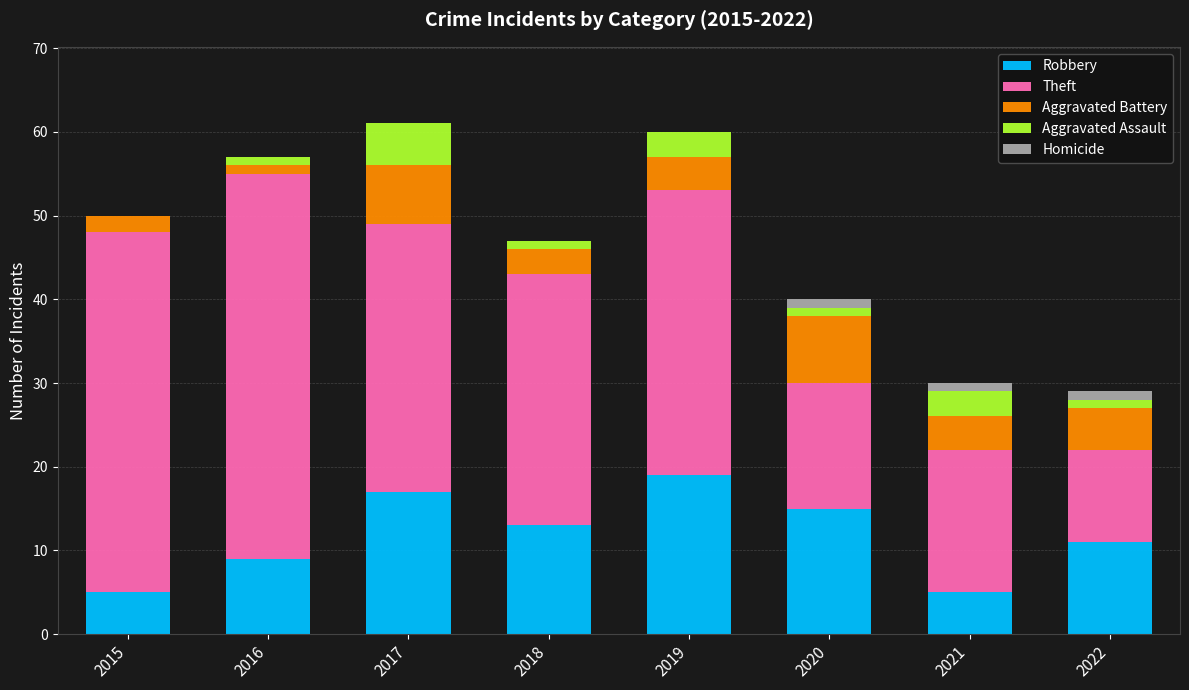

True or false: Robbery has a value of 17 at 2017.

True